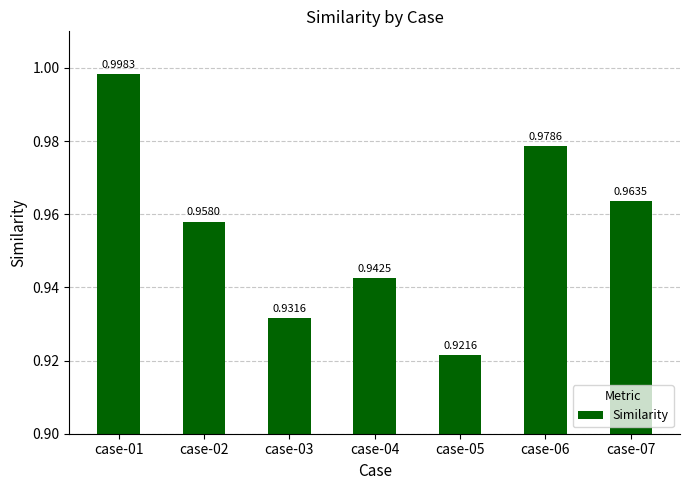

Which has a higher value, case-01 or case-04?

case-01